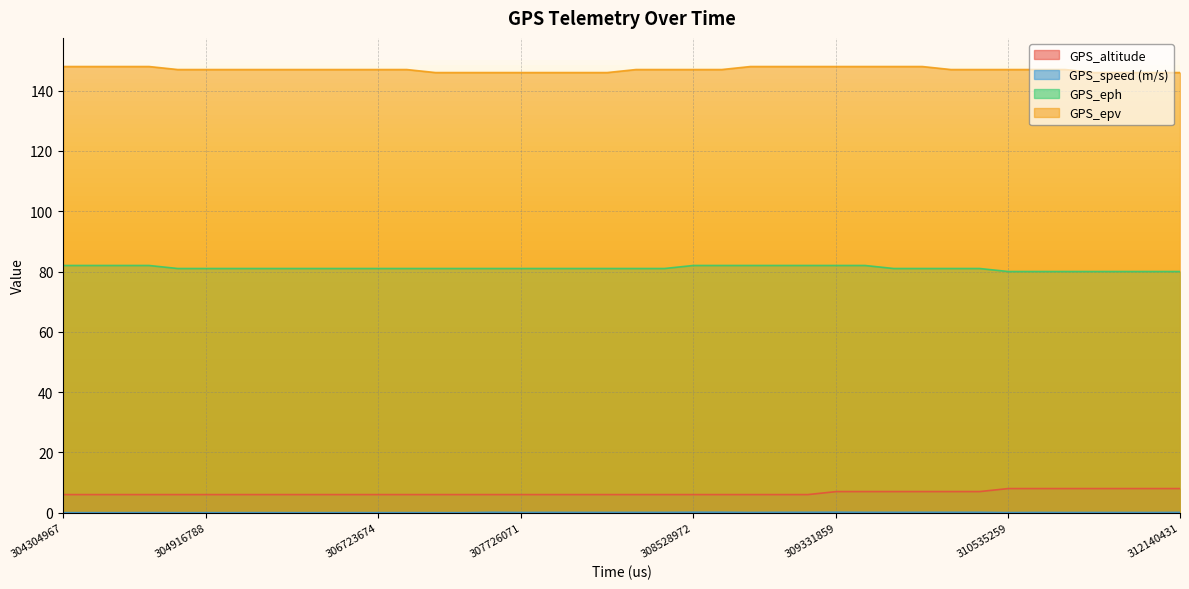

Where is the first local maximum for GPS_speed (m/s)?

304515987